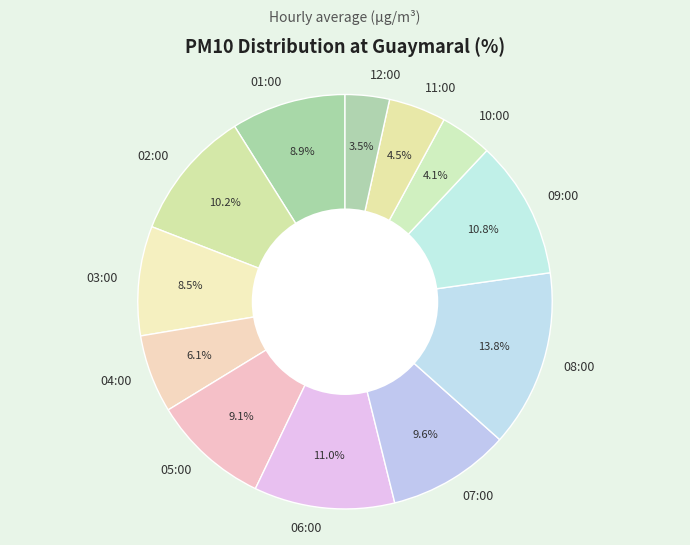

How many slices are in this pie chart?

12